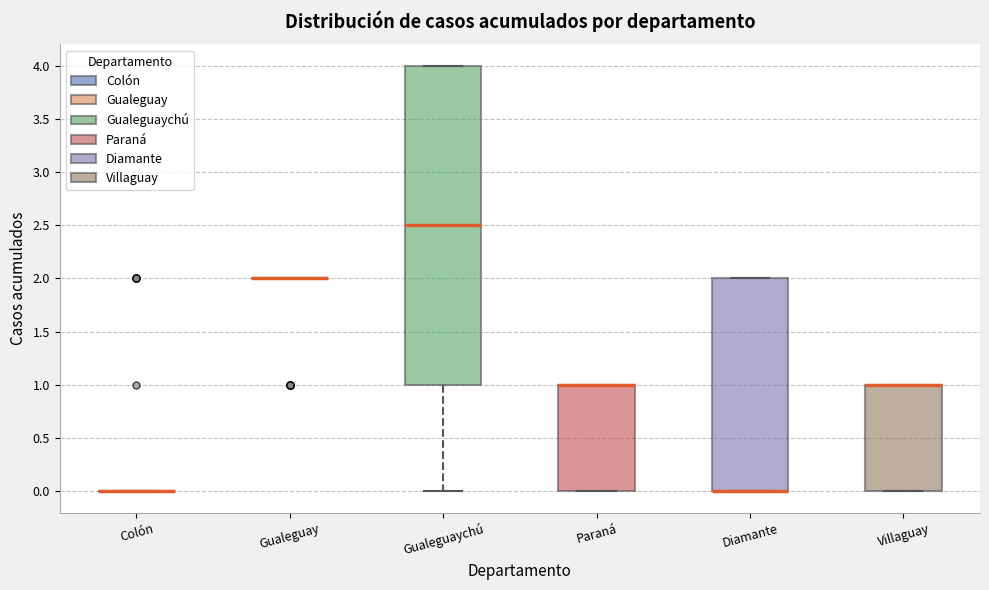

Reading left to right, transcribe this box plot: for each box, give where its median line is, the range the box spans, and where its two whiskers end, as read against the y-axis. The values are not printed on the chart, so give them approximately, as read against the axis.

Colón: box collapsed to a line at 0.0, whiskers 0.0 to 0.0
Gualeguay: box collapsed to a line at 2.0, whiskers 2.0 to 2.0
Gualeguaychú: median 2.5, box 1.0 to 4.0, whiskers 0.0 to 4.0
Paraná: median 1.0 (drawn on the box's upper edge), box 0.0 to 1.0, whiskers 0.0 to 1.0
Diamante: median 0.0 (drawn on the box's lower edge), box 0.0 to 2.0, whiskers 0.0 to 2.0
Villaguay: median 1.0 (drawn on the box's upper edge), box 0.0 to 1.0, whiskers 0.0 to 1.0